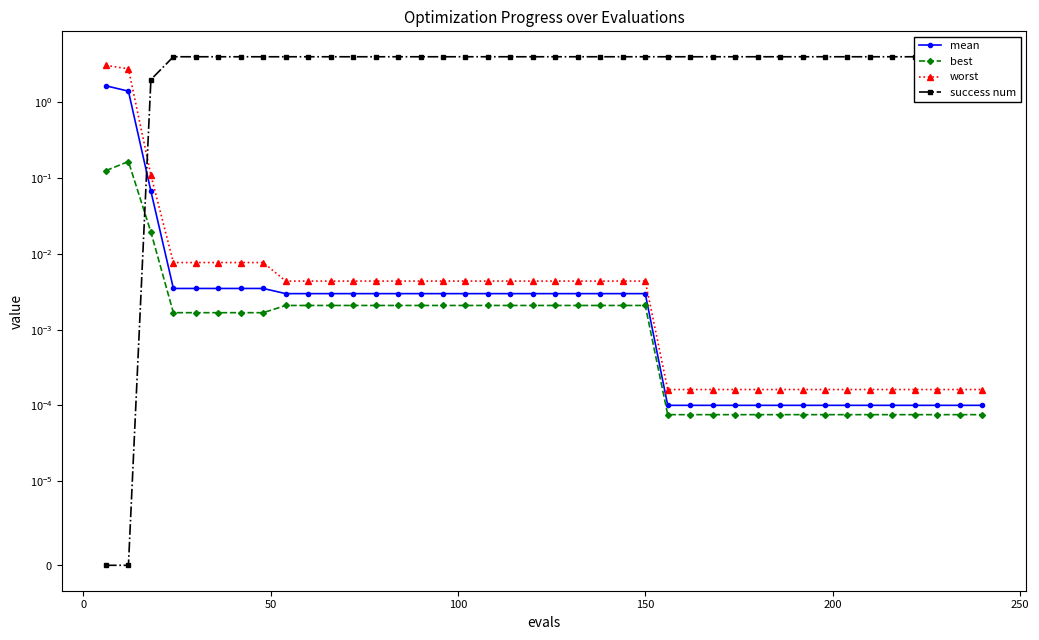

What are all the series names shown in the legend?

mean, best, worst, success num